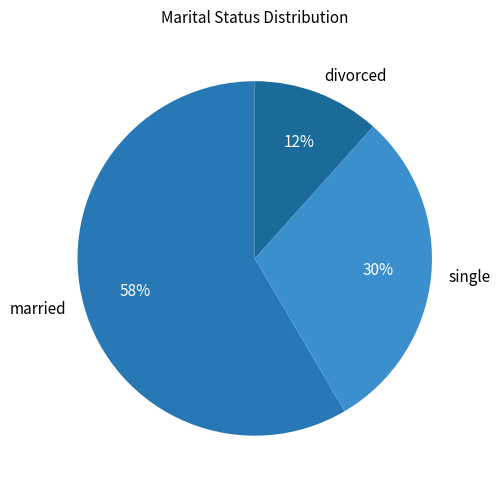

Does married represent more than half of the total?

Yes